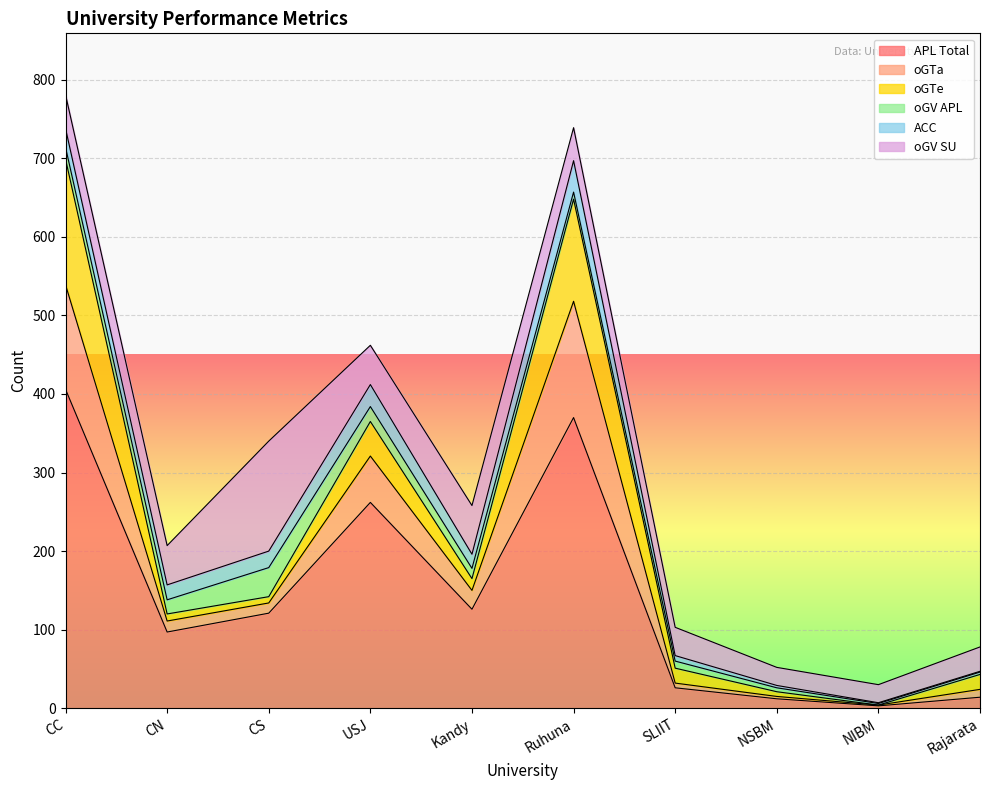

Between CS and NSBM, which series saw the biggest shift?

oGV_SU